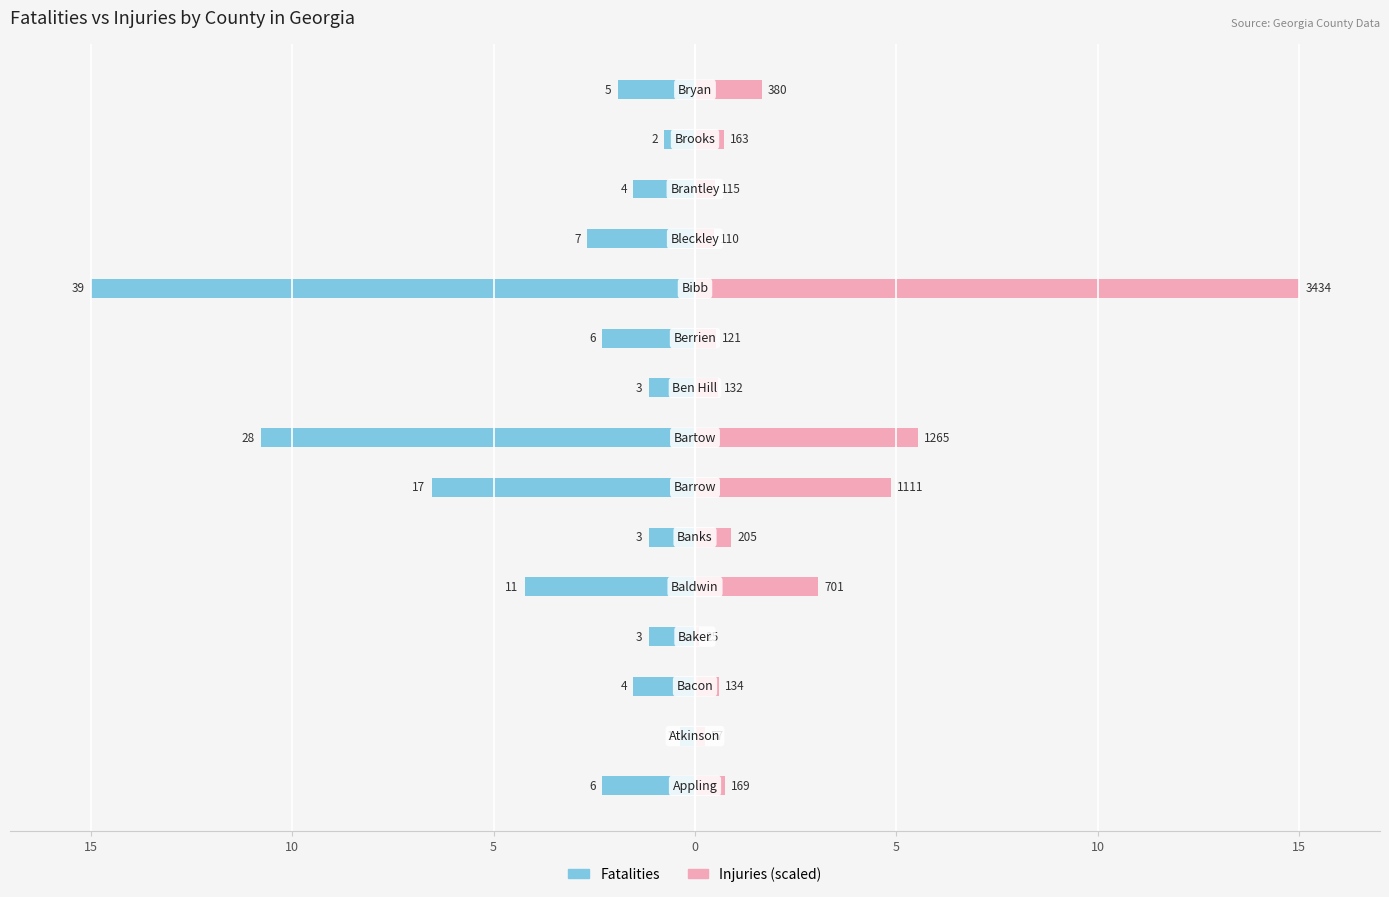

Which has a higher value, 13 or 5?

13